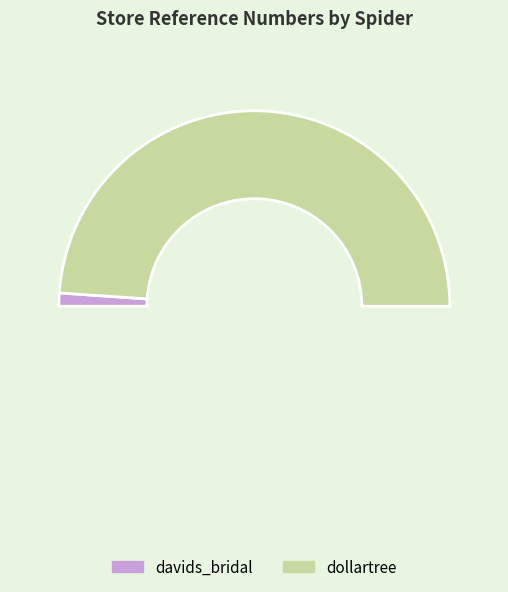

Rank the categories by value from lowest to highest.

davids_bridal, dollartree